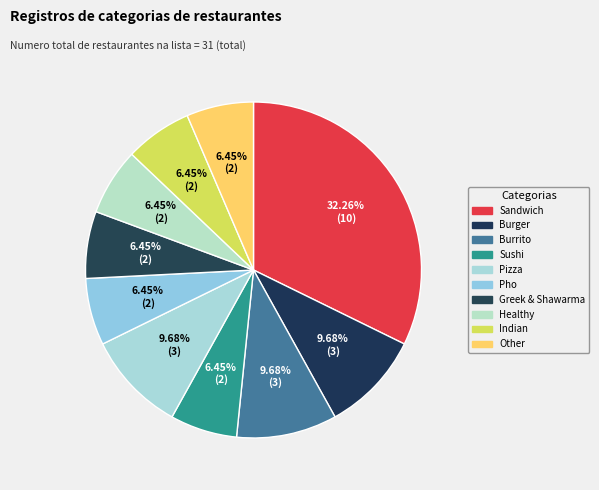

How many slices are in this pie chart?

10